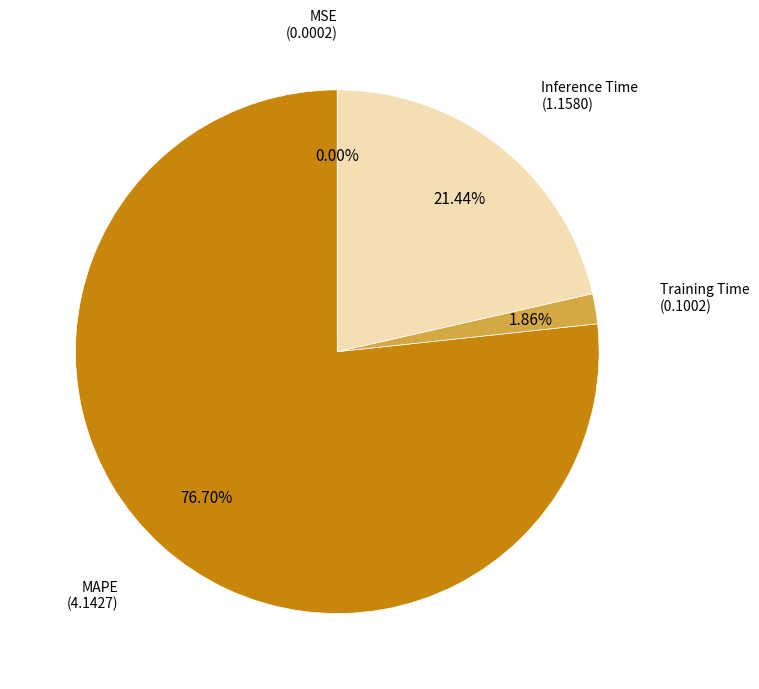

Is there a majority slice in this chart?

Yes